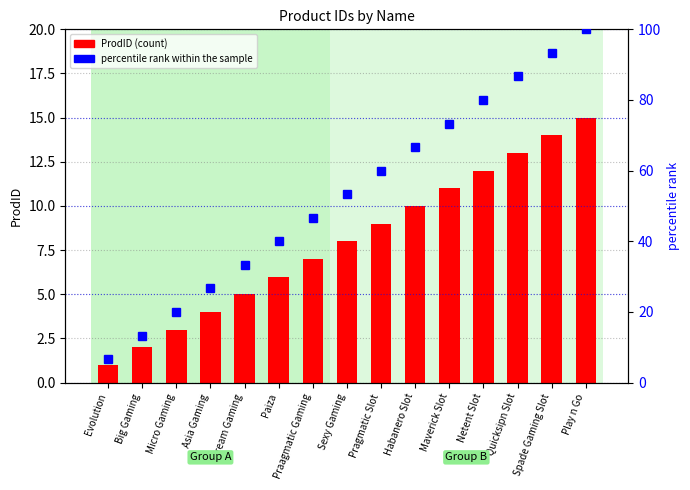

Read the percentile rank within the sample value at Big Gaming.

13.3